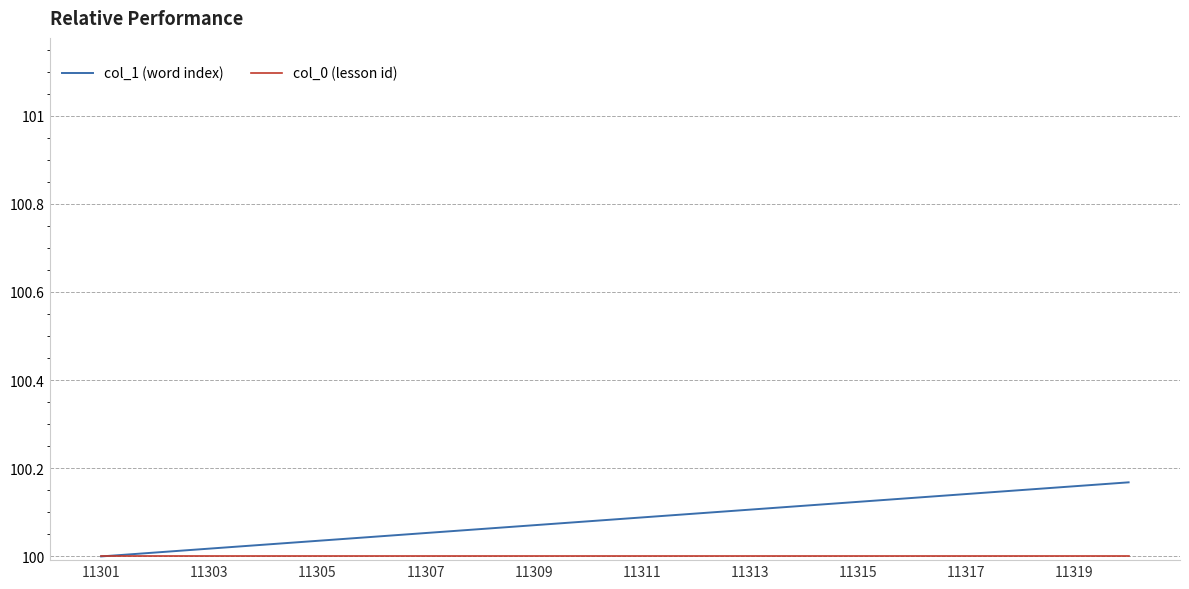

Which series has the largest total across all categories?

col_1 (word index)